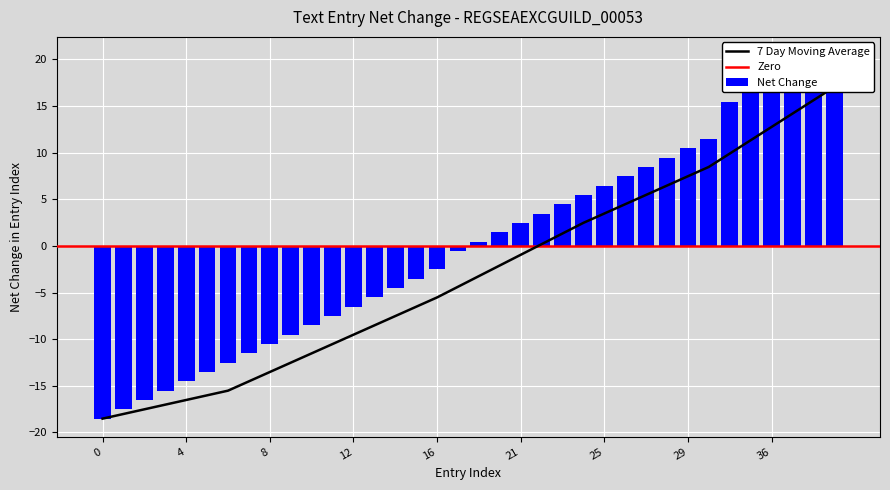

What is the difference between the maximum and minimum values?

39.0